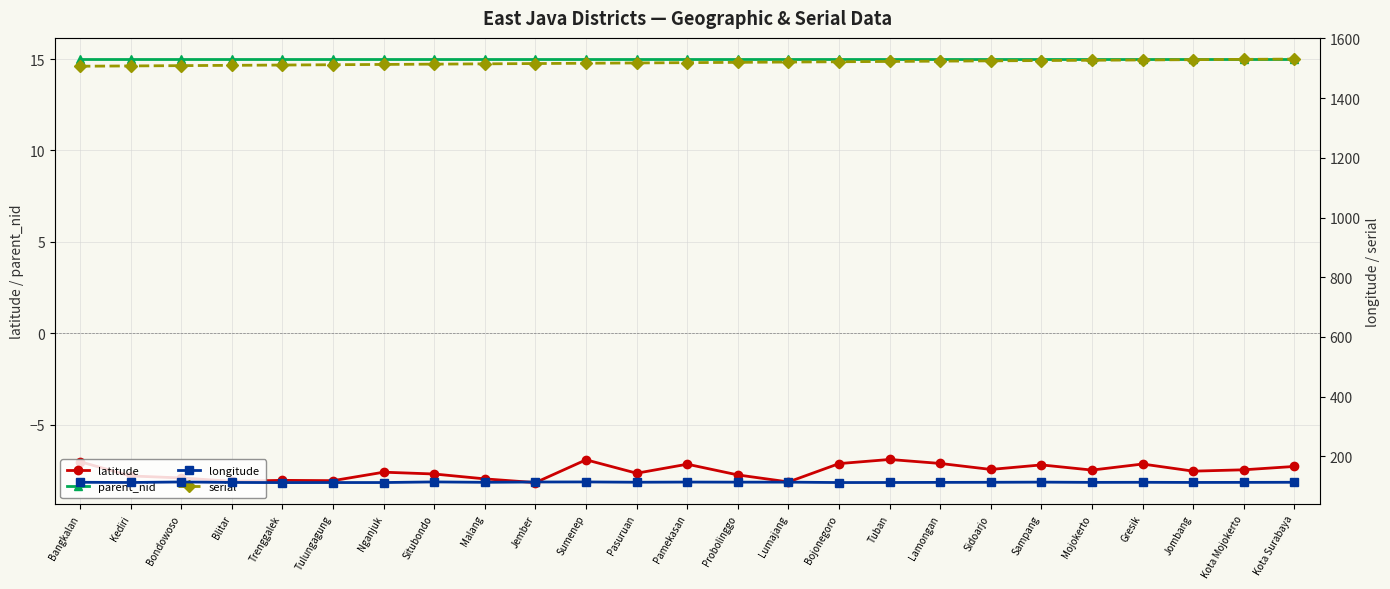

True or false: longitude and parent_nid intersect in this chart.

False